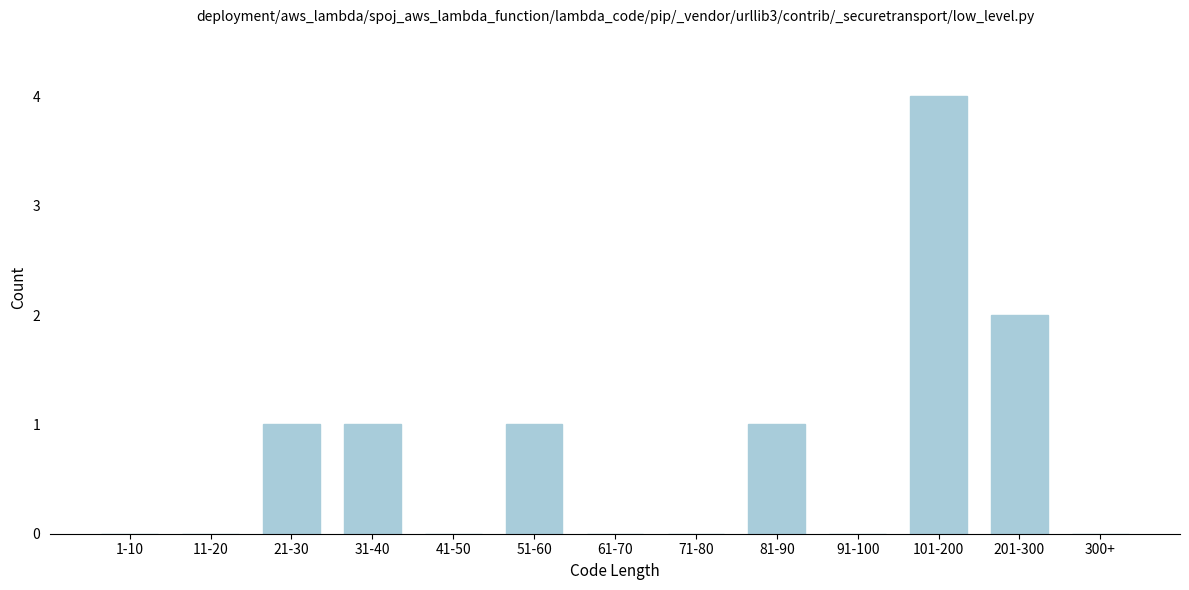

Reading right to left, what are all the values shown in this chart?

300+=0	201-300=2	101-200=4	91-100=0	81-90=1	71-80=0	61-70=0	51-60=1	41-50=0	31-40=1	21-30=1	11-20=0	1-10=0